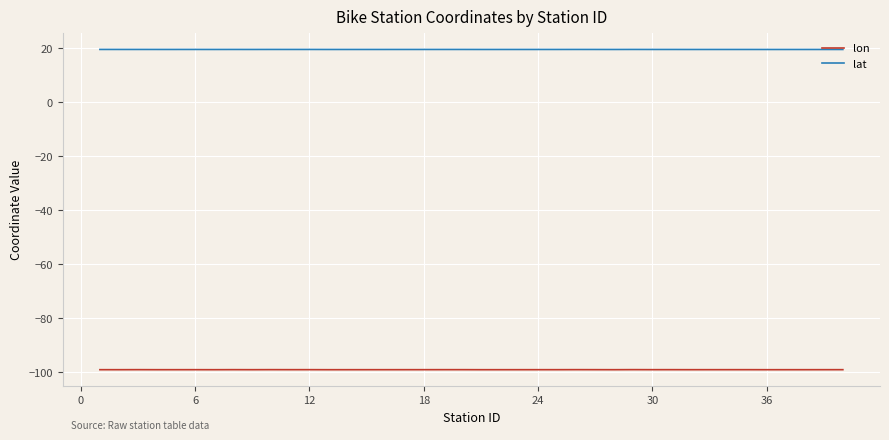

List the series in order of their overall mean, lowest first.

lon, lat